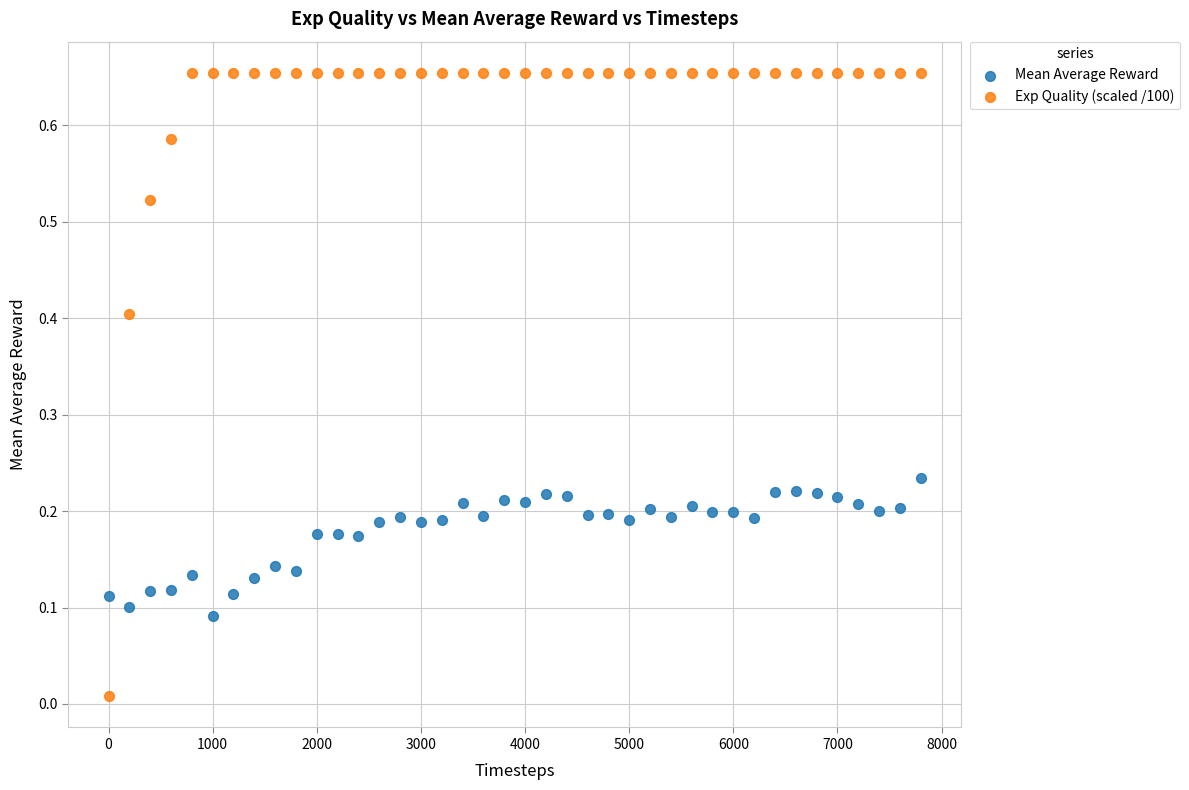

Which series has the widest spread of Y values?

Exp Quality (scaled /100)